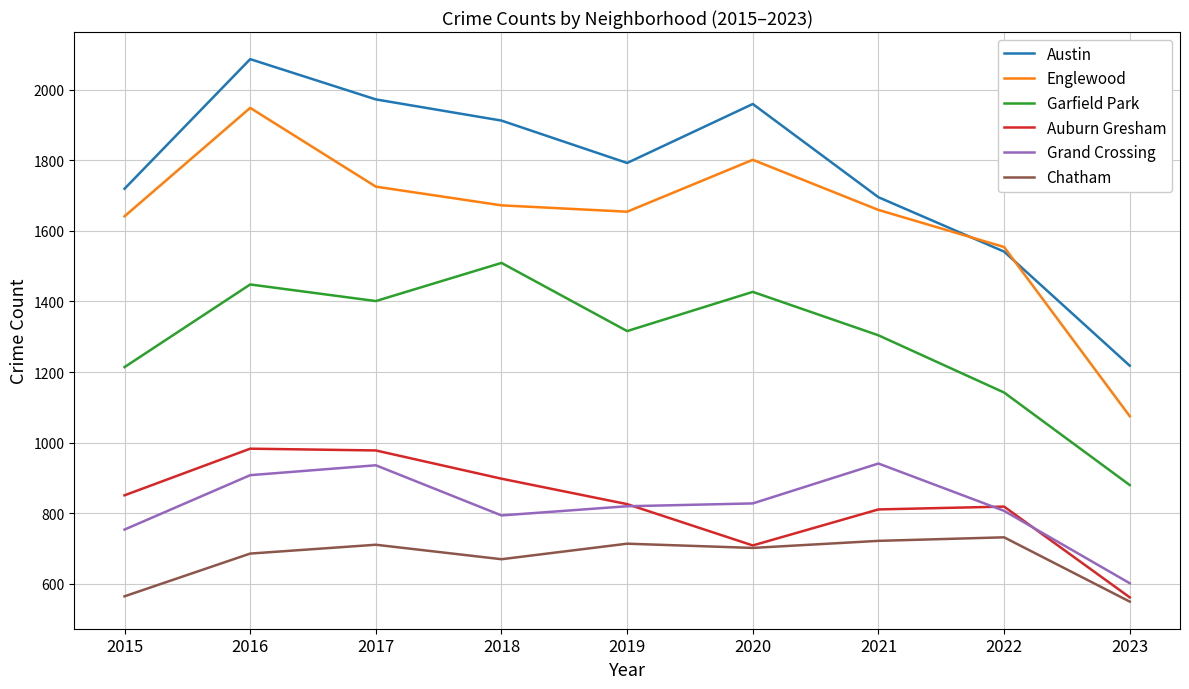

True or false: Garfield Park and Chatham intersect in this chart.

False